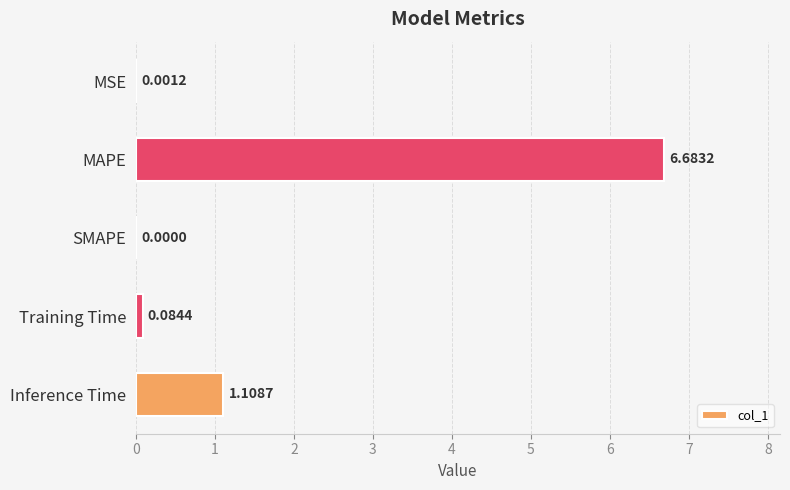

At which label is the value closest to 3?

Inference Time